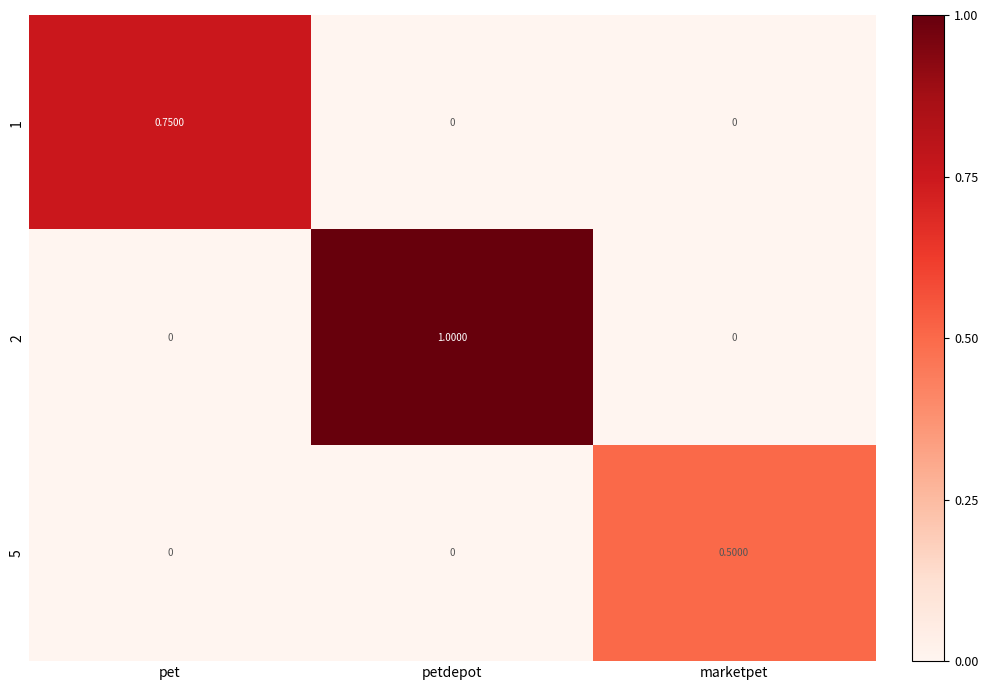

Is the value of 1 at pet greater than the value of 5 at petdepot?

Yes